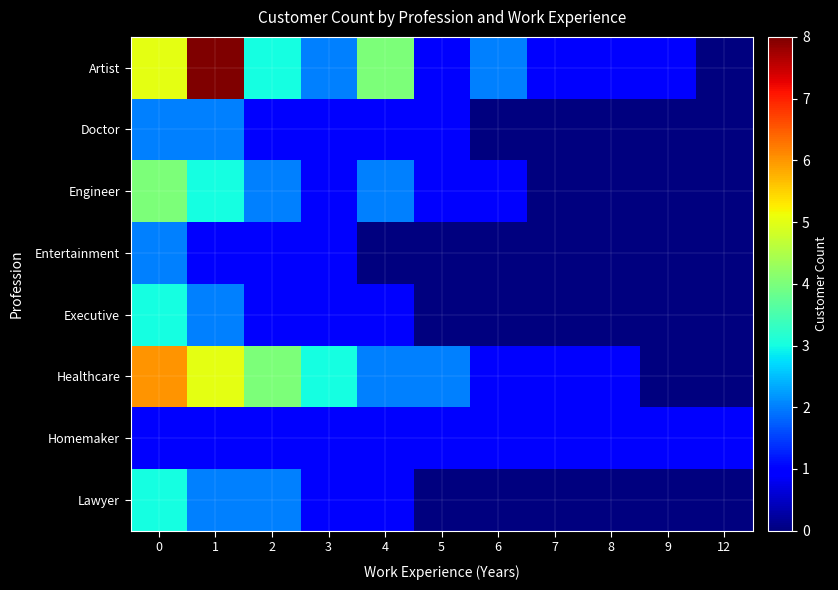

How many series are shown in this chart?

8